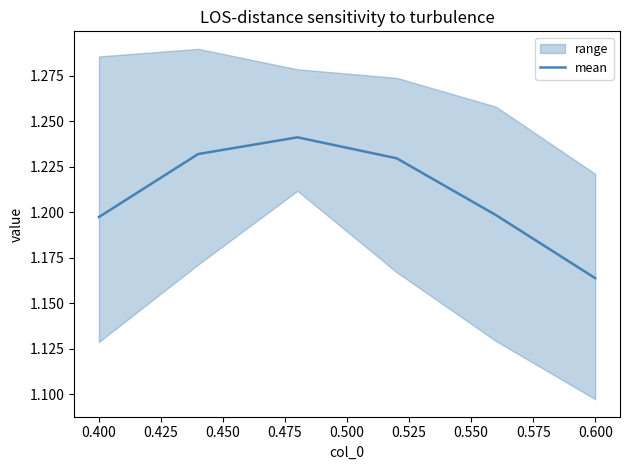

The mean series shows 0.3 at 0.400. True or false?

False